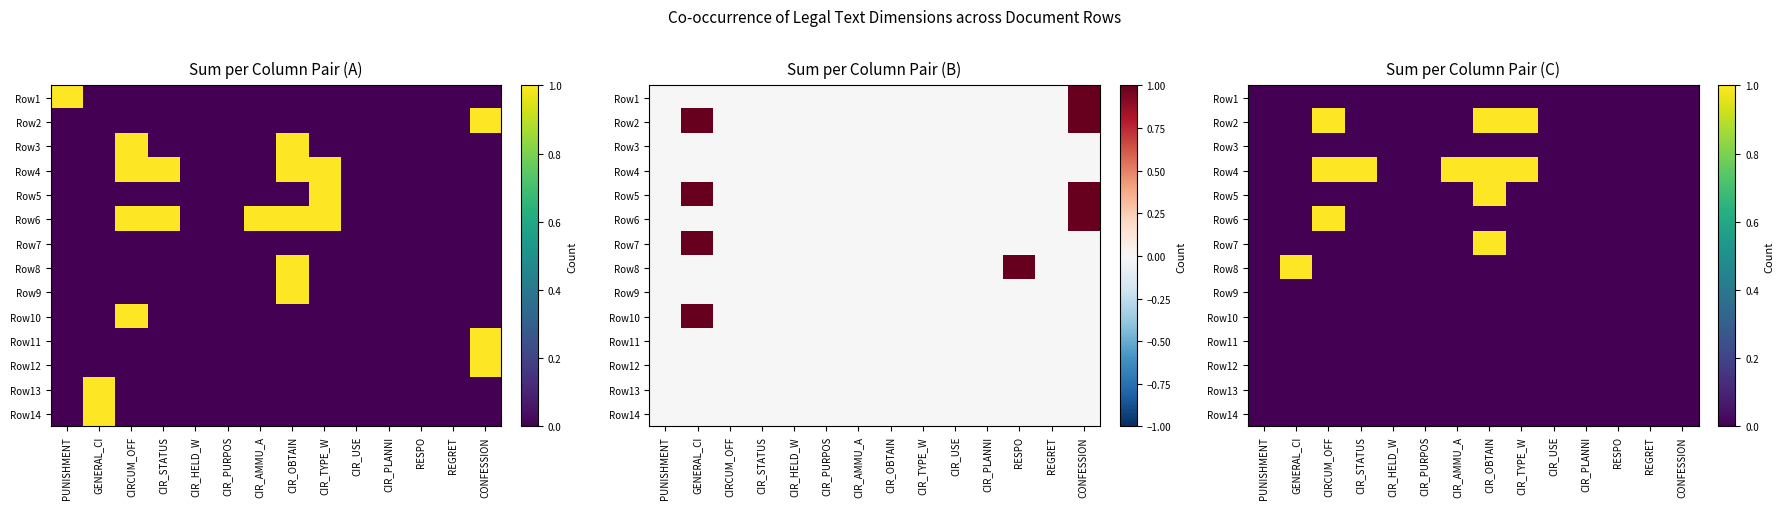

Rank the series by their maximum value, from highest to lowest.

Row2, Row4, Row5, Row6, Row7, Row8, Row1, Row3, Row9, Row10, Row11, Row12, Row13, Row14